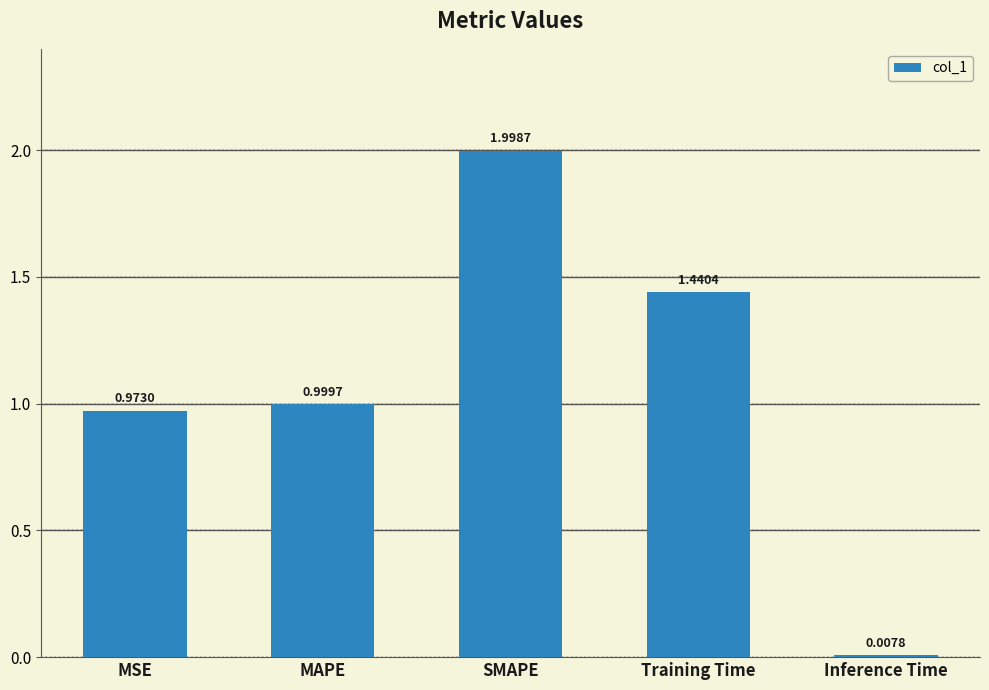

What is the change in value from MSE to Inference Time?

-1.0